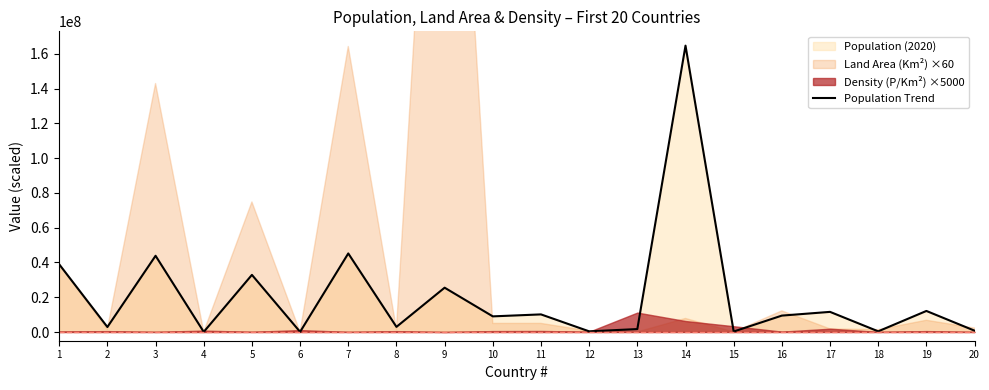

What is the change in value from 6 to 19?

+12025271